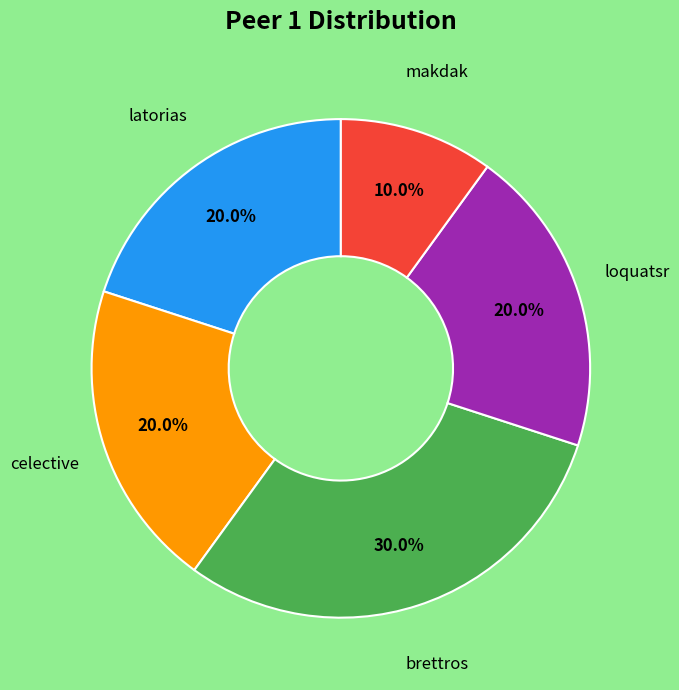

Is celective the majority of the pie?

No